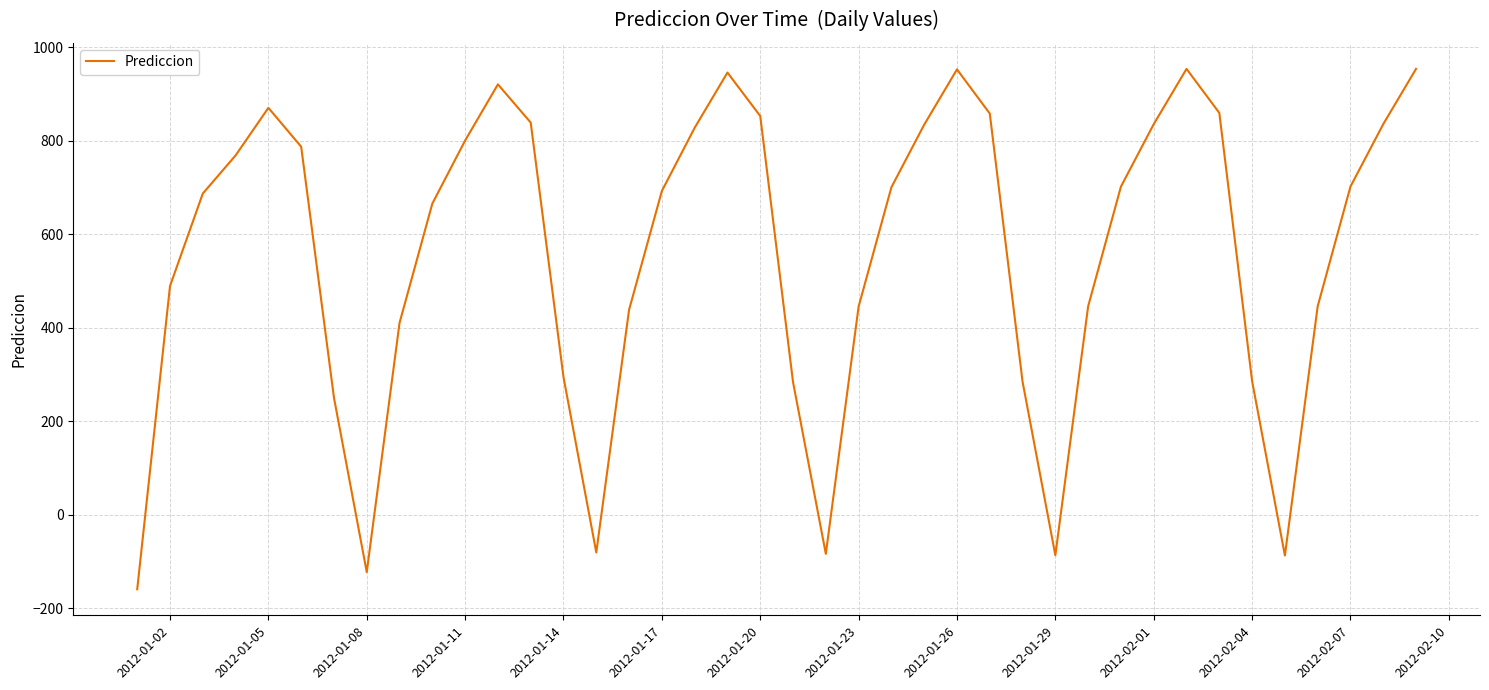

What is the difference between the maximum and minimum values?

1113.1